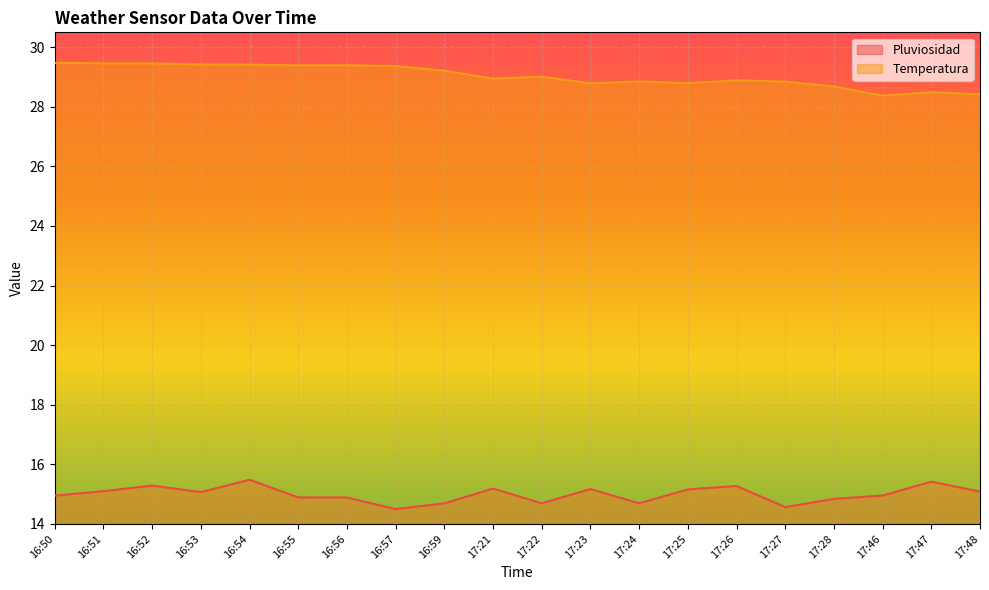

List the labels in order of Temperatura value, smallest first.

17:46, 17:48, 17:47, 17:28, 17:23, 17:25, 17:27, 17:24, 17:26, 17:21, 17:22, 16:59, 16:57, 16:55, 16:56, 16:54, 16:53, 16:52, 16:51, 16:50